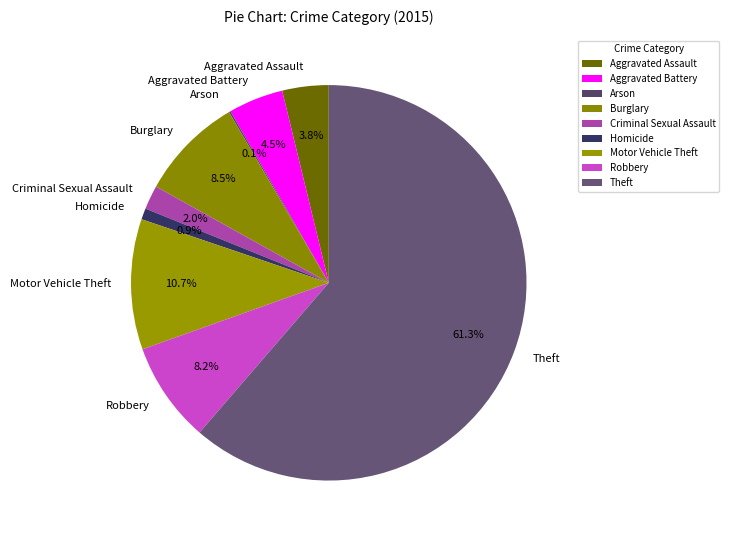

To the nearest percent, what is the difference between the Motor Vehicle Theft and Theft slice percentages?

51%